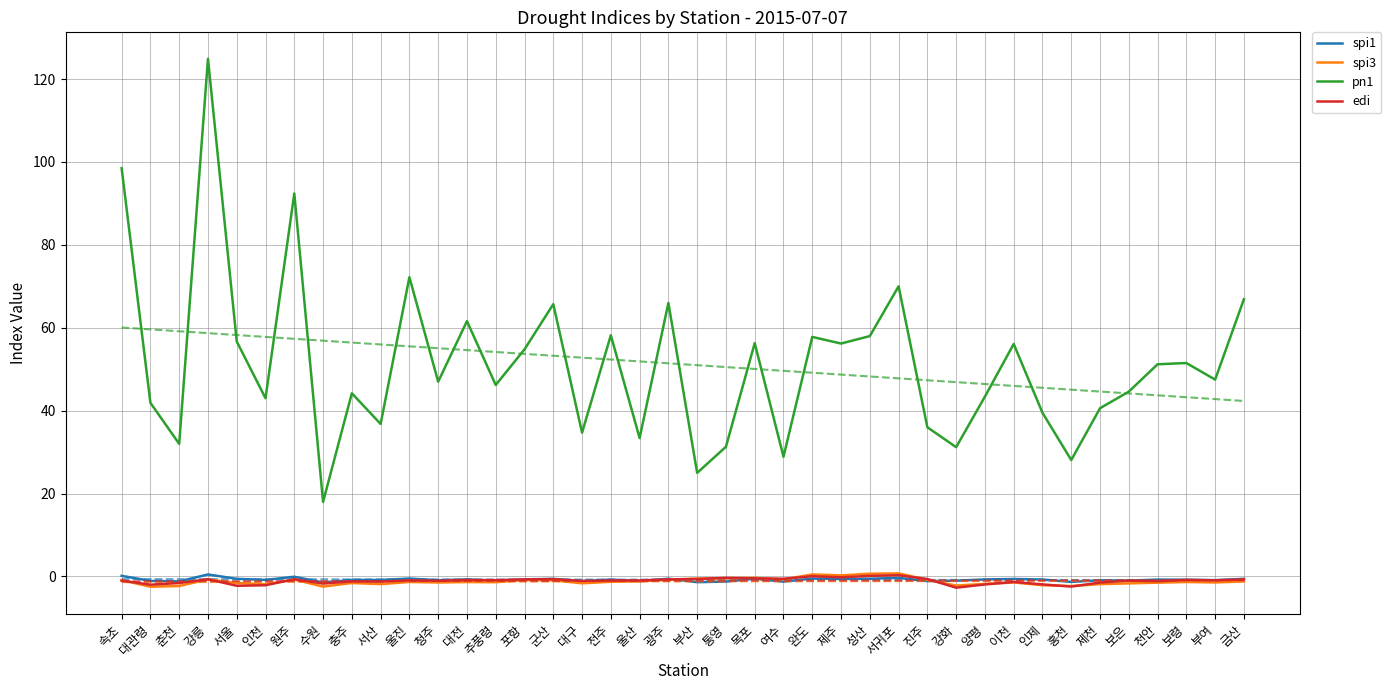

Reading left to right, transcribe all the data shown in this chart.

spi1: 0.2	-1.1	-1.2	0.5	-0.6	-0.8	-0.1	-1.4	-0.8	-0.8	-0.5	-0.9	-0.7	-1.0	-0.7	-0.6	-1.1	-0.8	-1.1	-0.5	-1.4	-1.2	-0.6	-1.2	-0.5	-0.6	-0.5	-0.3	-1.1	-1.0	-0.7	-0.6	-0.7	-1.3	-0.9	-1.0	-0.7	-0.8	-0.9	-0.6
spi3: -0.9	-2.5	-2.3	-0.7	-1.6	-1.9	-0.7	-2.4	-1.6	-1.8	-1.3	-1.4	-1.3	-1.4	-0.8	-0.9	-1.6	-1.3	-1.2	-0.8	-0.5	-0.4	-0.3	-0.7	0.5	0.3	0.7	0.8	-0.8	-2.2	-1.8	-1.4	-2.1	-2.3	-1.8	-1.7	-1.5	-1.3	-1.4	-1.2
pn1: 98.5	41.9	32.0	124.9	56.7	43.0	92.4	18.0	44.2	36.8	72.2	47.0	61.6	46.2	54.8	65.7	34.7	58.2	33.4	66.0	25.0	31.3	56.3	28.9	57.8	56.2	58.0	70.0	36.0	31.2	43.4	56.1	39.5	28.1	40.6	44.6	51.2	51.5	47.5	66.9
edi: -1.0	-2.0	-1.6	-0.7	-2.2	-2.1	-0.7	-1.7	-1.2	-1.2	-0.9	-1.0	-0.8	-0.9	-0.7	-0.6	-1.1	-1.0	-0.9	-0.7	-0.6	-0.3	-0.5	-0.6	0.1	-0.2	0.1	0.3	-0.6	-2.7	-1.9	-1.3	-1.9	-2.4	-1.5	-1.0	-1.1	-0.8	-0.9	-0.7